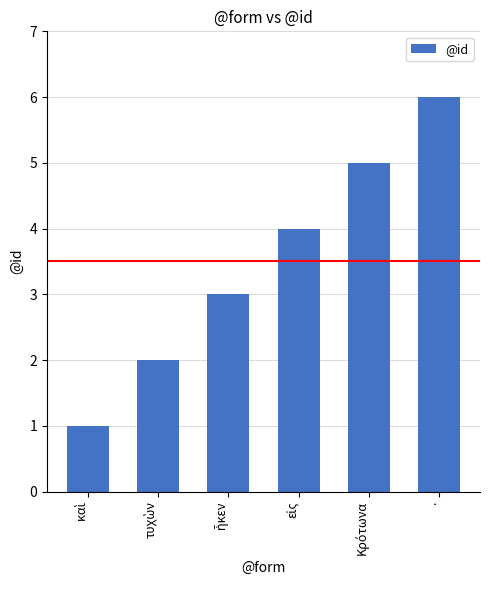

Count the number of categories in the chart.

6